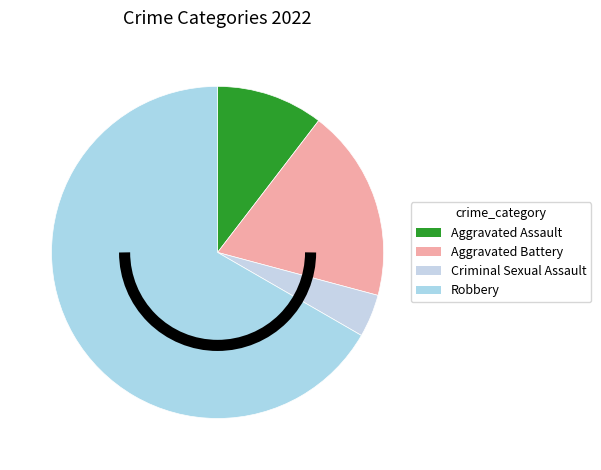

Do Criminal Sexual Assault and Aggravated Assault together represent more than half of the pie?

No